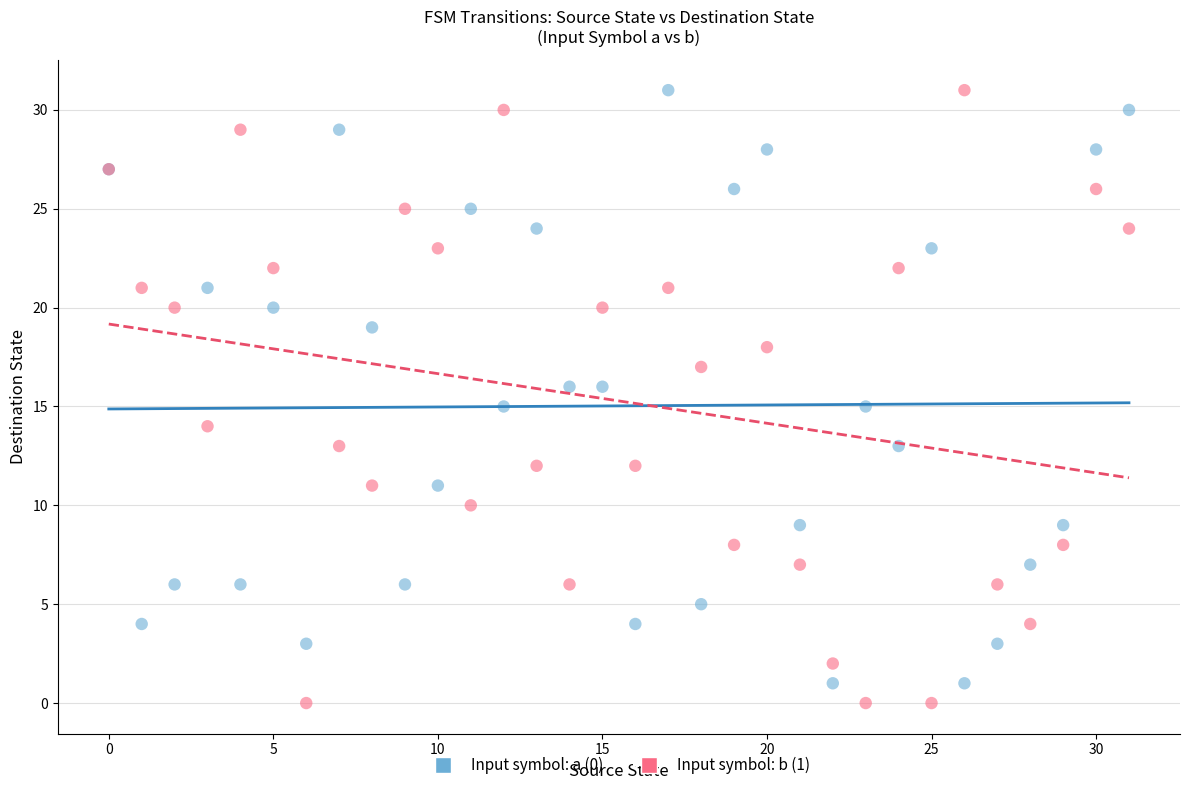

What are all the series names shown in the legend?

Input symbol: a (0), Input symbol: b (1)